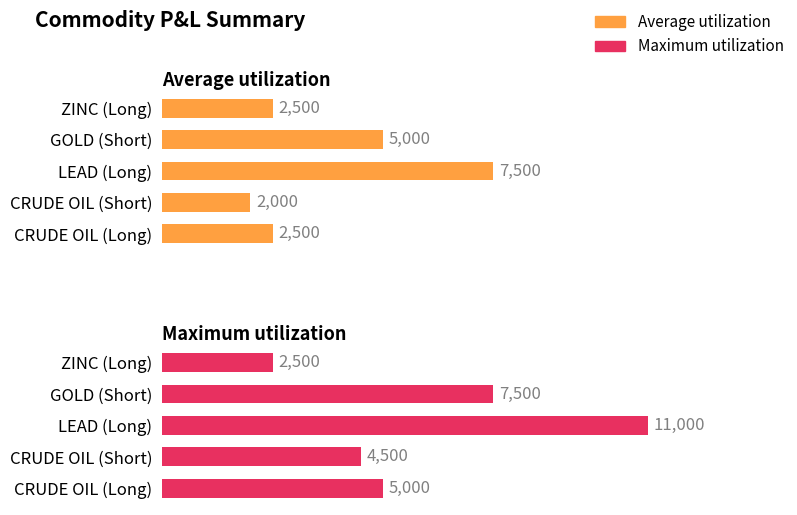

What is the spread (max minus min) of values at CRUDE OIL (Short)?

2500